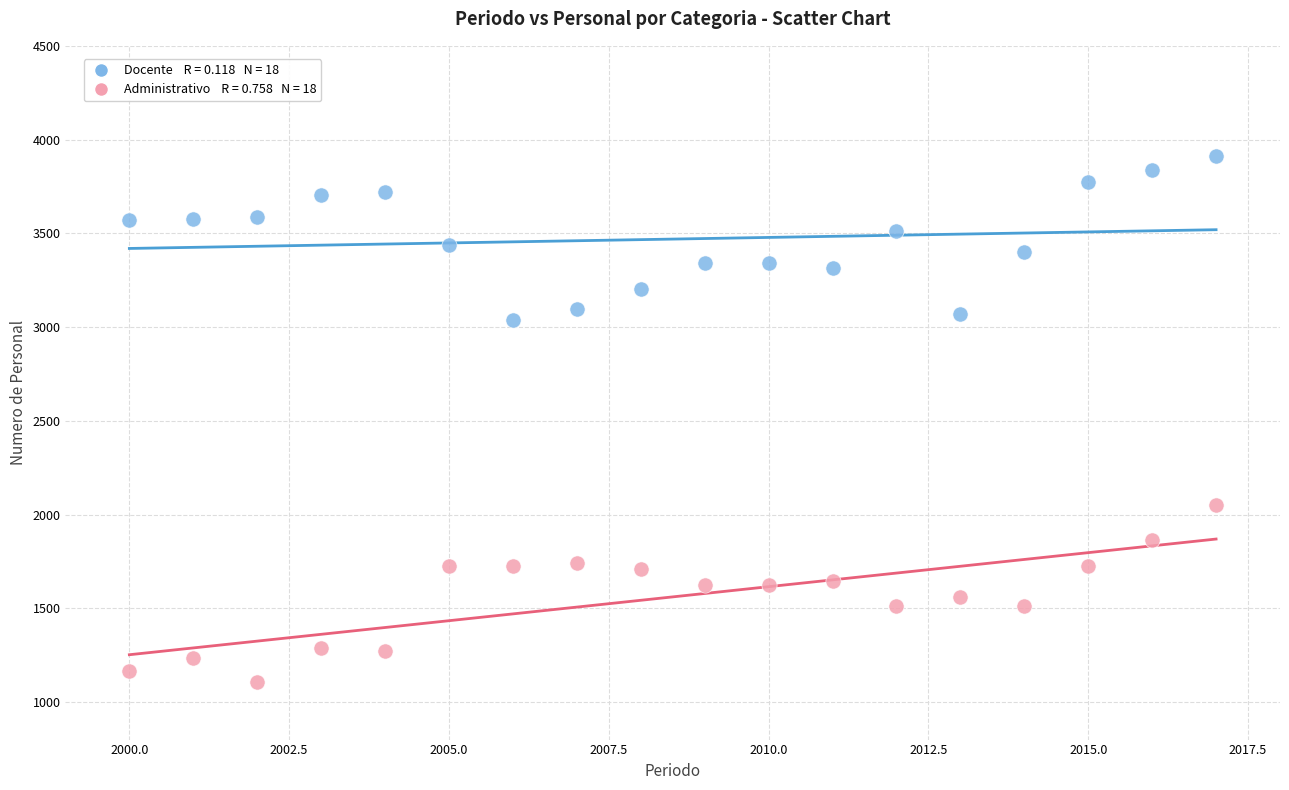

Across all data points, what is the range of X values (max minus min)?

17